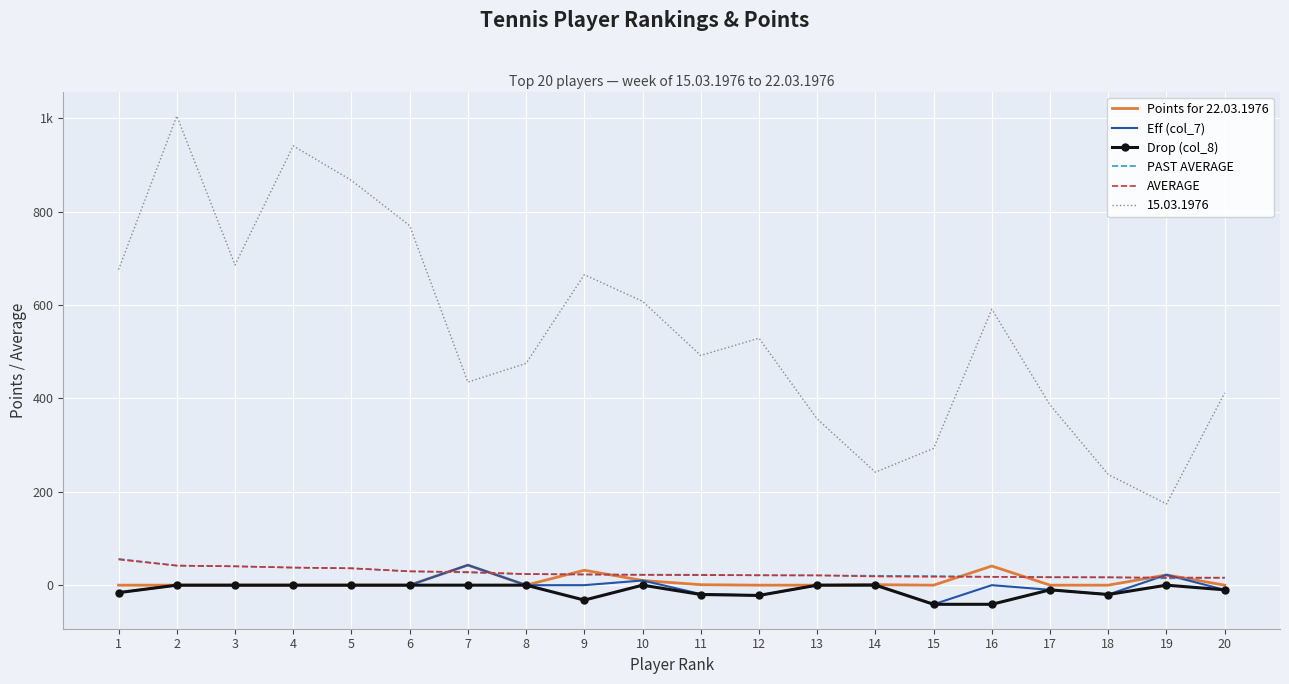

Is it true that Points for 22.03.1976 equals 32.0 at 9?

True